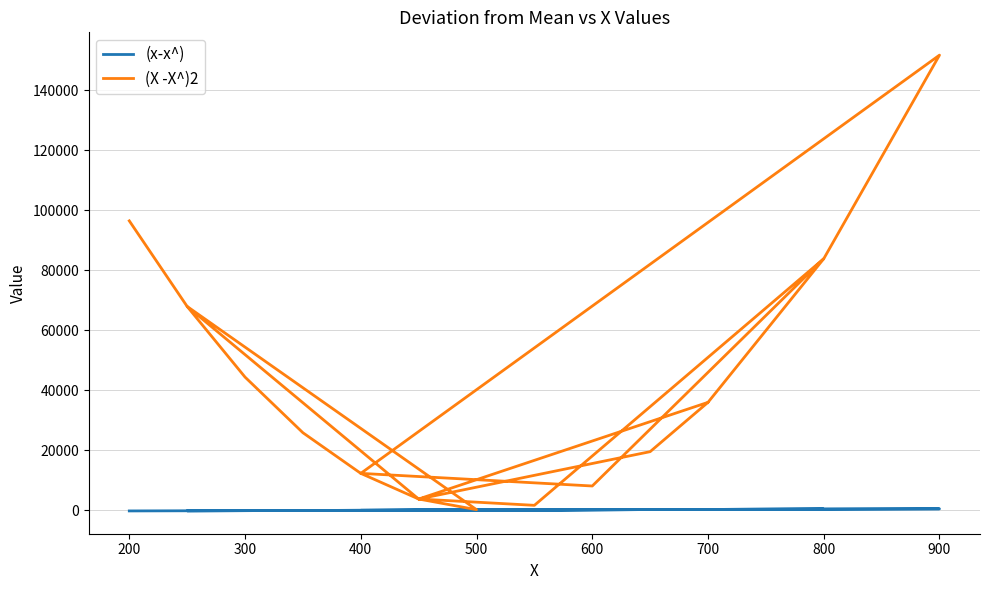

How many lines are shown in the chart?

2